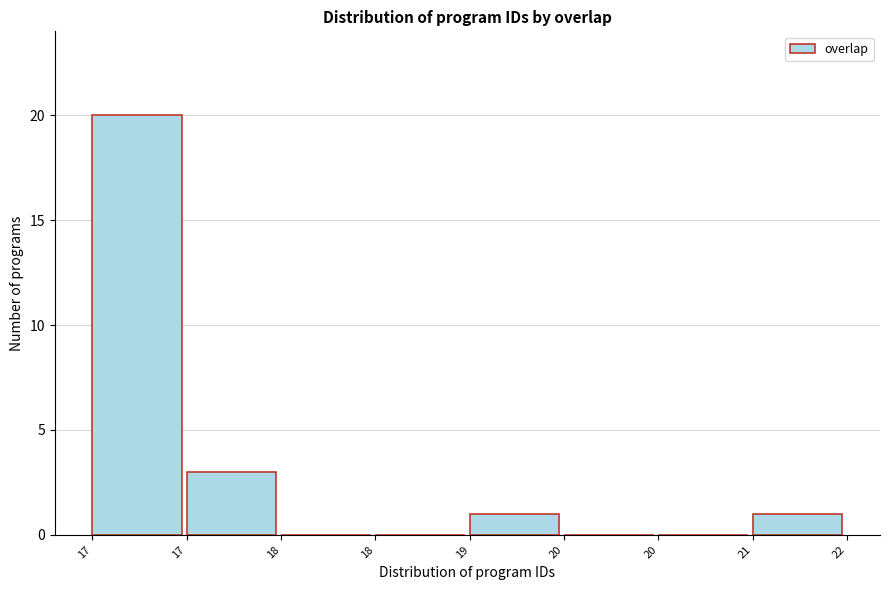

Are the bars horizontal?

No